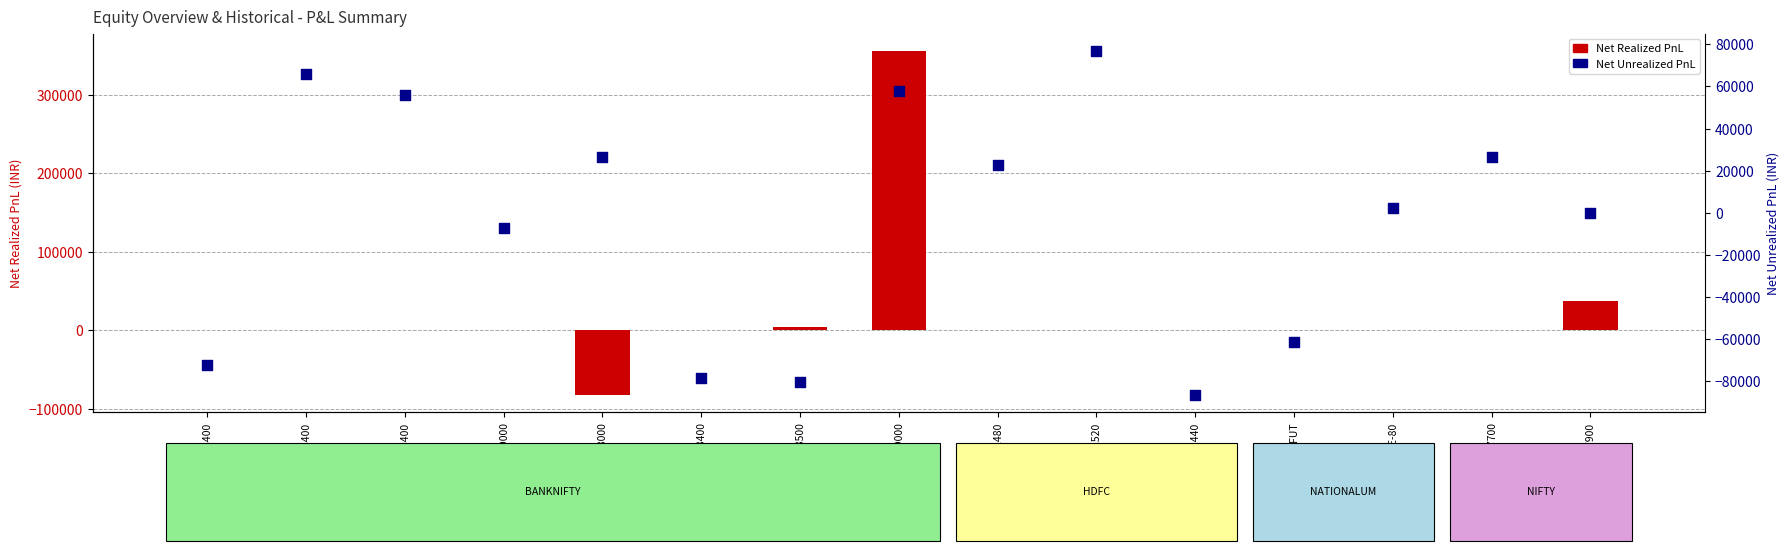

Is the value of Net Unrealized PnL at BNF-Sep-PE-38400 greater than the value of Net Realized PnL at BNF-CE-39000?

Yes